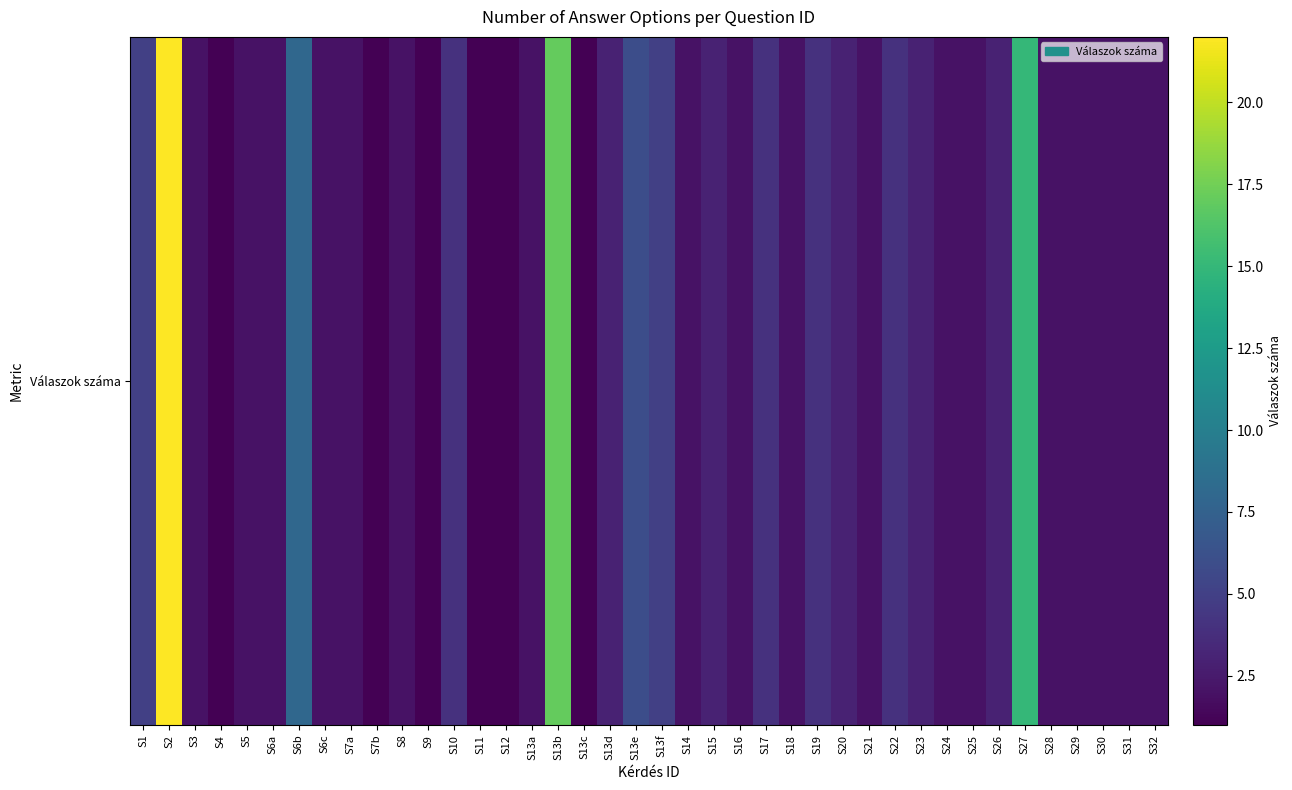

List the labels in order of value, smallest first.

S4, S7b, S9, S11, S12, S13c, S3, S5, S6a, S6c, S7a, S8, S13a, S14, S16, S18, S21, S24, S25, S28, S29, S30, S31, S32, S13d, S15, S20, S23, S26, S10, S17, S19, S22, S1, S13f, S13e, S6b, S27, S13b, S2